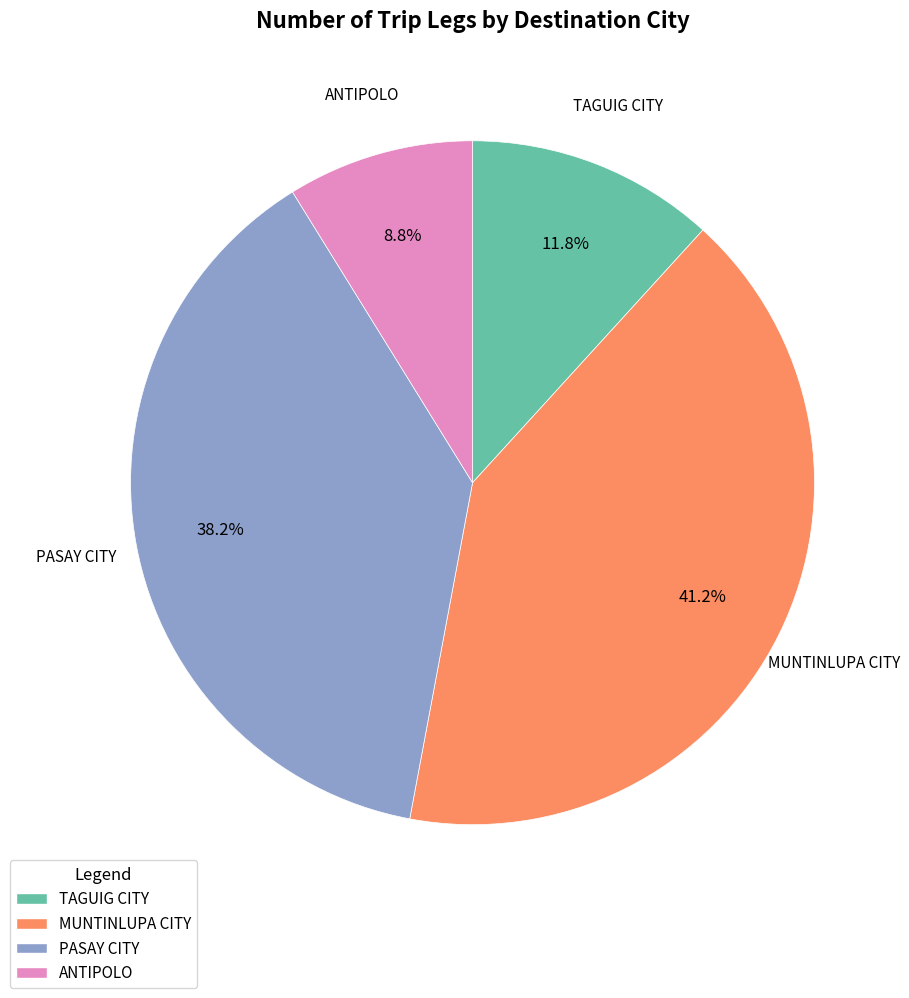

Count the number of slices in the pie.

4